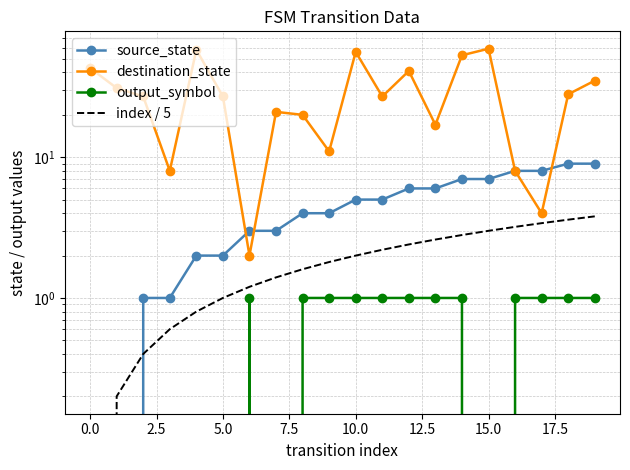

Is this an area chart (filled region under the line)?

No